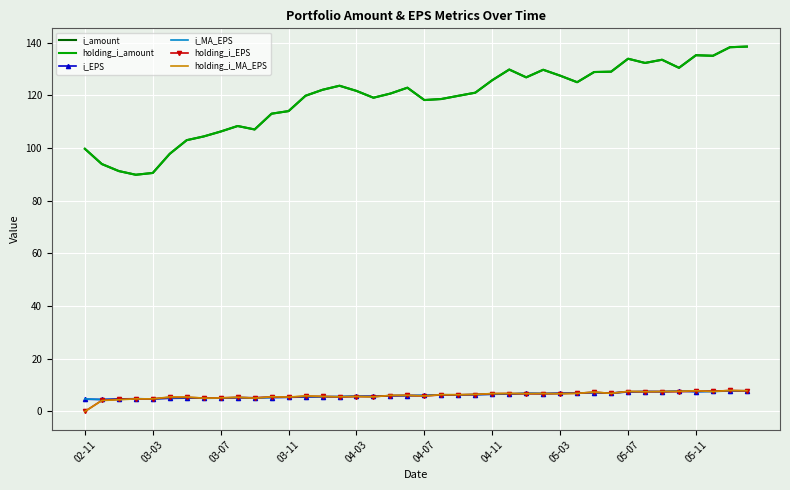

How many lines are shown in the chart?

6